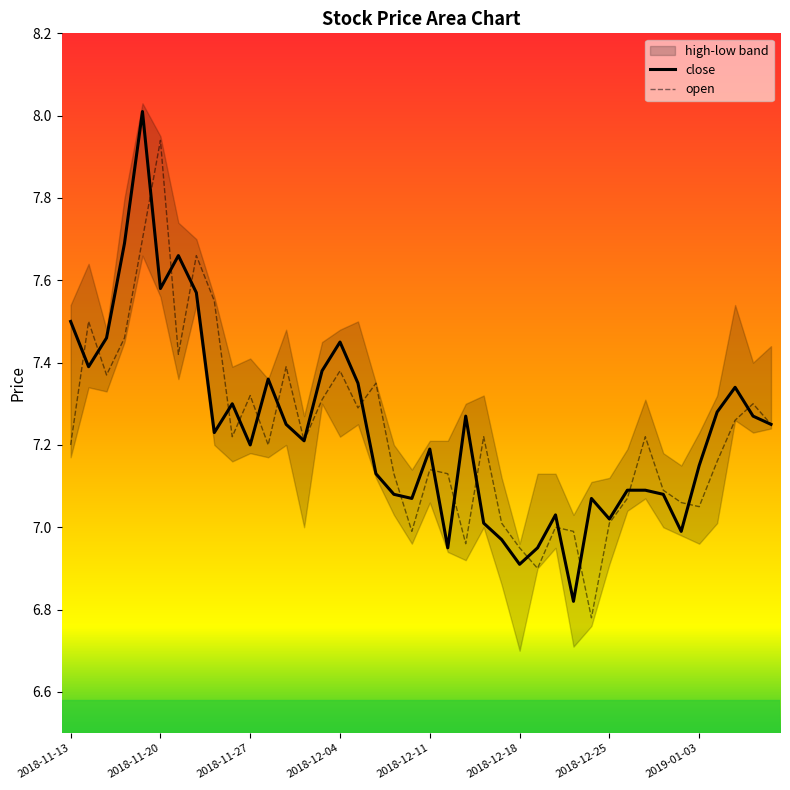

How many data points in open are above 7?

33